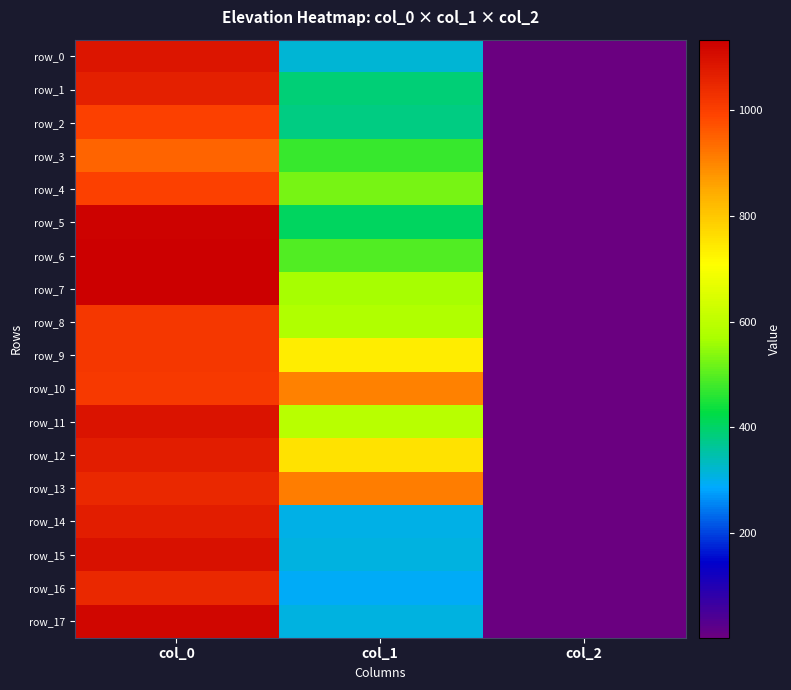

What is the smallest value displayed?

2.0